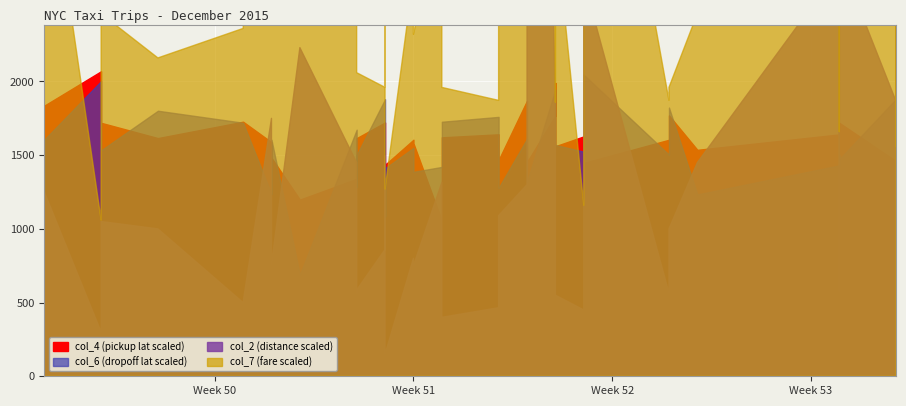

True or false: col_7 and col_2 cross at least once.

False